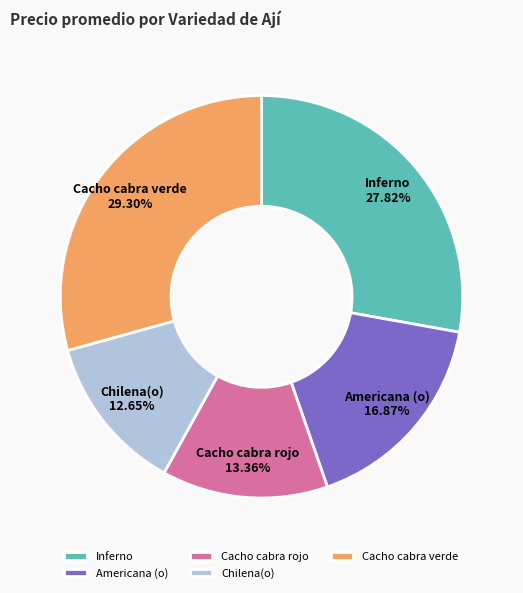

Is the sum of Inferno and Cacho cabra verde greater than half?

Yes